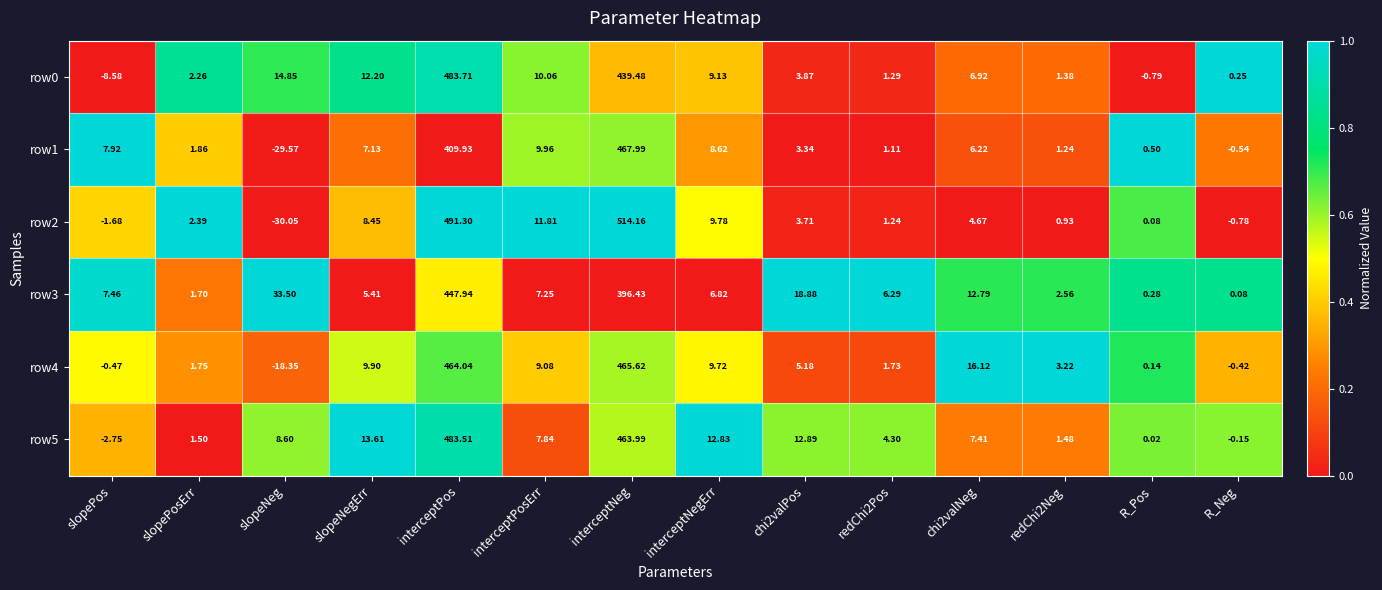

At which label does row2 first exceed 3?

slopeNegErr